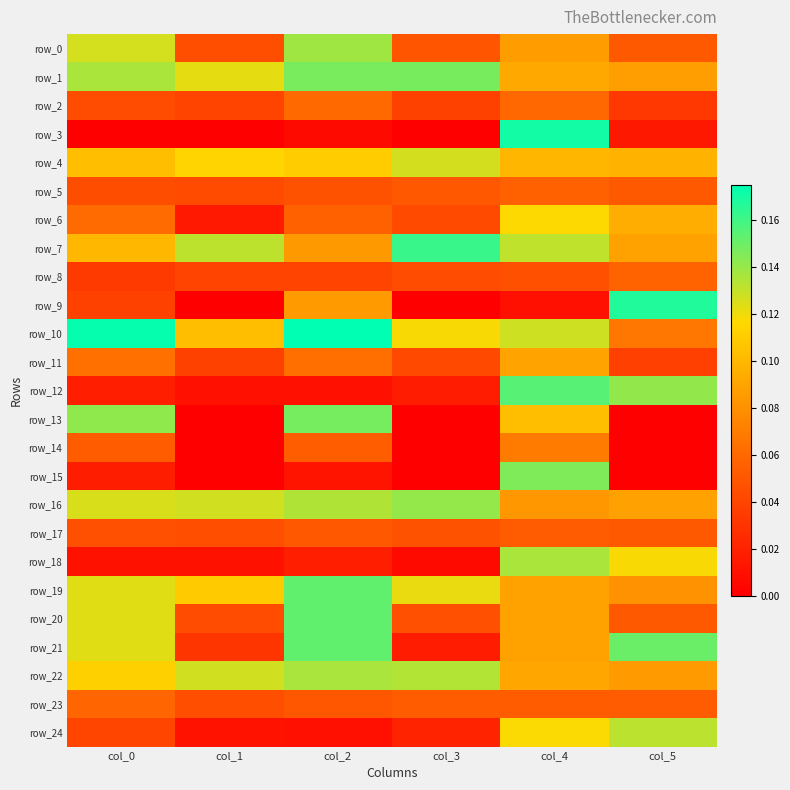

Reading left to right, extract all data points from this chart.

row_0: 0.1	0.0	0.1	0.0	0.1	0.1
row_1: 0.1	0.1	0.1	0.1	0.1	0.1
row_2: 0.0	0.0	0.1	0.0	0.1	0.0
row_3: 0.0	0.0	0.0	0.0	0.2	0.0
row_4: 0.1	0.1	0.1	0.1	0.1	0.1
row_5: 0.0	0.0	0.0	0.1	0.1	0.1
row_6: 0.1	0.0	0.1	0.0	0.1	0.1
row_7: 0.1	0.1	0.1	0.2	0.1	0.1
row_8: 0.0	0.0	0.0	0.0	0.0	0.1
row_9: 0.0	0.0	0.1	0.0	0.0	0.2
row_10: 0.2	0.1	0.2	0.1	0.1	0.1
row_11: 0.1	0.0	0.1	0.0	0.1	0.0
row_12: 0.0	0.0	0.0	0.0	0.2	0.1
row_13: 0.1	0.0	0.1	0.0	0.1	0.0
row_14: 0.1	0.0	0.1	0.0	0.1	0.0
row_15: 0.0	0.0	0.0	0.0	0.1	0.0
row_16: 0.1	0.1	0.1	0.1	0.1	0.1
row_17: 0.0	0.0	0.1	0.0	0.1	0.1
row_18: 0.0	0.0	0.0	0.0	0.1	0.1
row_19: 0.1	0.1	0.2	0.1	0.1	0.1
row_20: 0.1	0.0	0.2	0.0	0.1	0.1
row_21: 0.1	0.0	0.2	0.0	0.1	0.2
row_22: 0.1	0.1	0.1	0.1	0.1	0.1
row_23: 0.1	0.0	0.0	0.1	0.1	0.1
row_24: 0.0	0.0	0.0	0.0	0.1	0.1